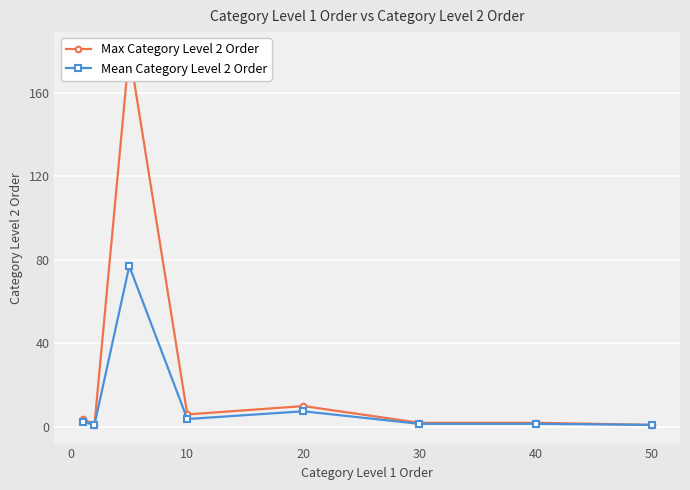

What is the highest value of the Mean Category Level 2 Order series?

77.0